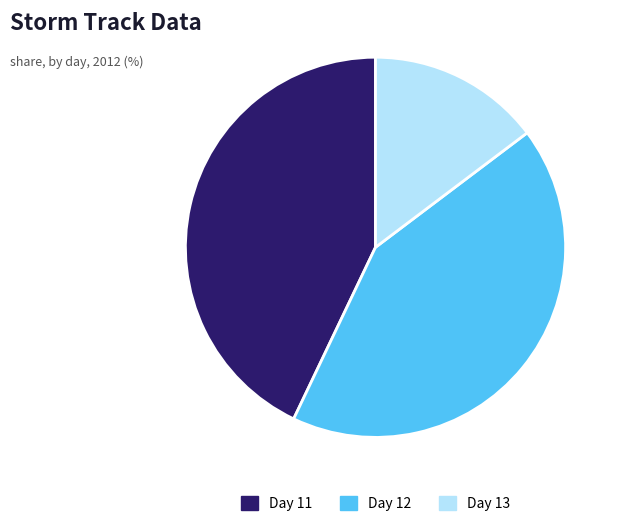

Count the number of slices in the pie.

3